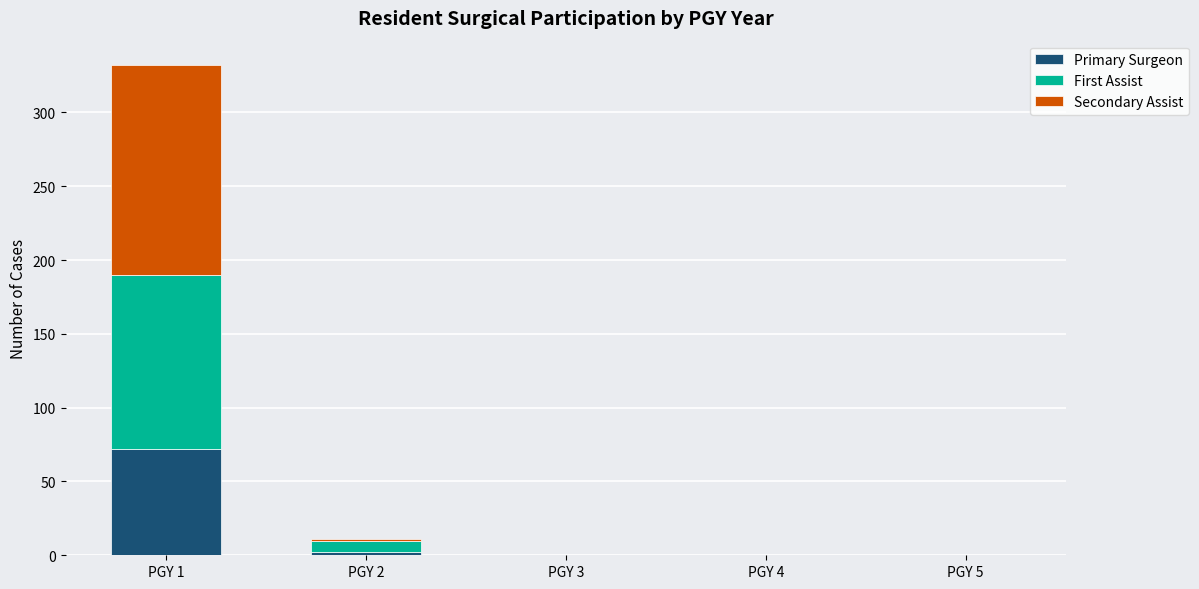

The value of Primary Surgeon at PGY 4 is -46. True or false?

False